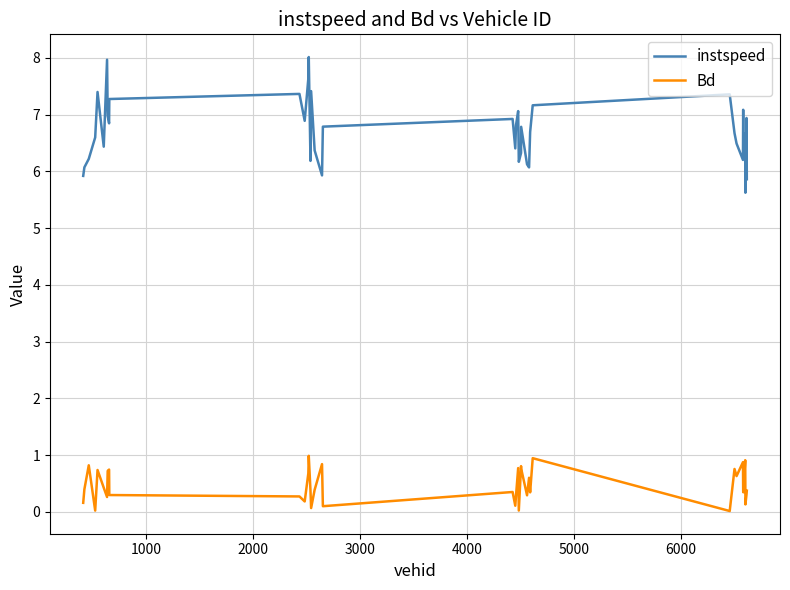

True or false: Bd and instspeed intersect in this chart.

False